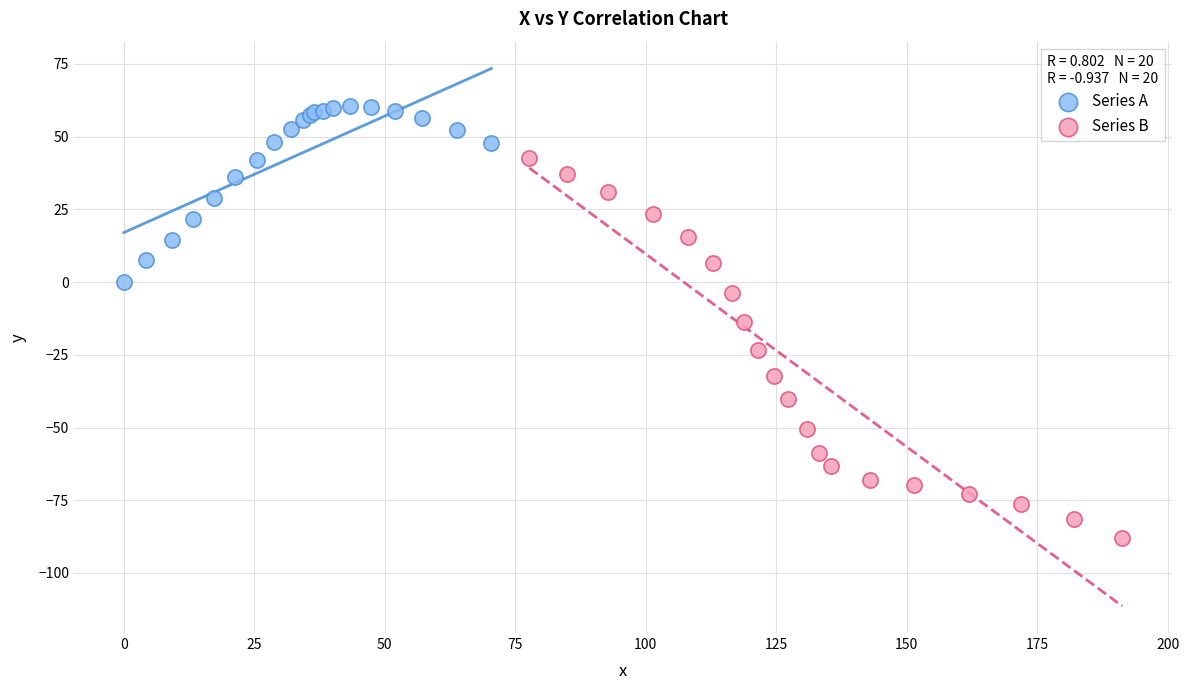

Which series contains the highest Y value?

Series A